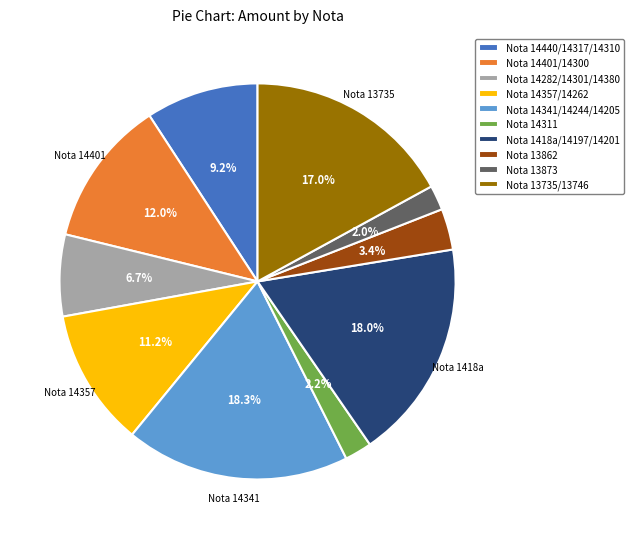

Is Nota 14357/14262 the majority of the pie?

No